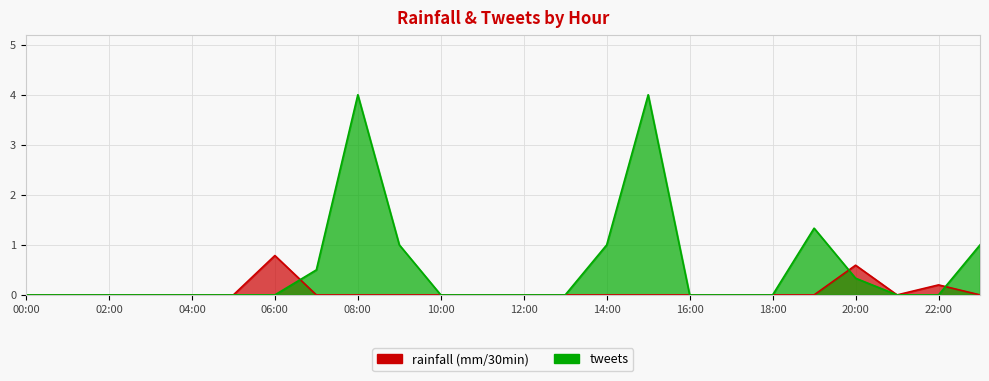

Reading left to right, list all the values displayed in this chart.

0.0	0.0	0.0	0.0	0.0	0.0	0.0	0.5	4.0	1.0	0.0	0.0	0.0	0.0	1.0	4.0	0.0	0.0	0.0	1.3	0.3	0.0	0.0	1.0